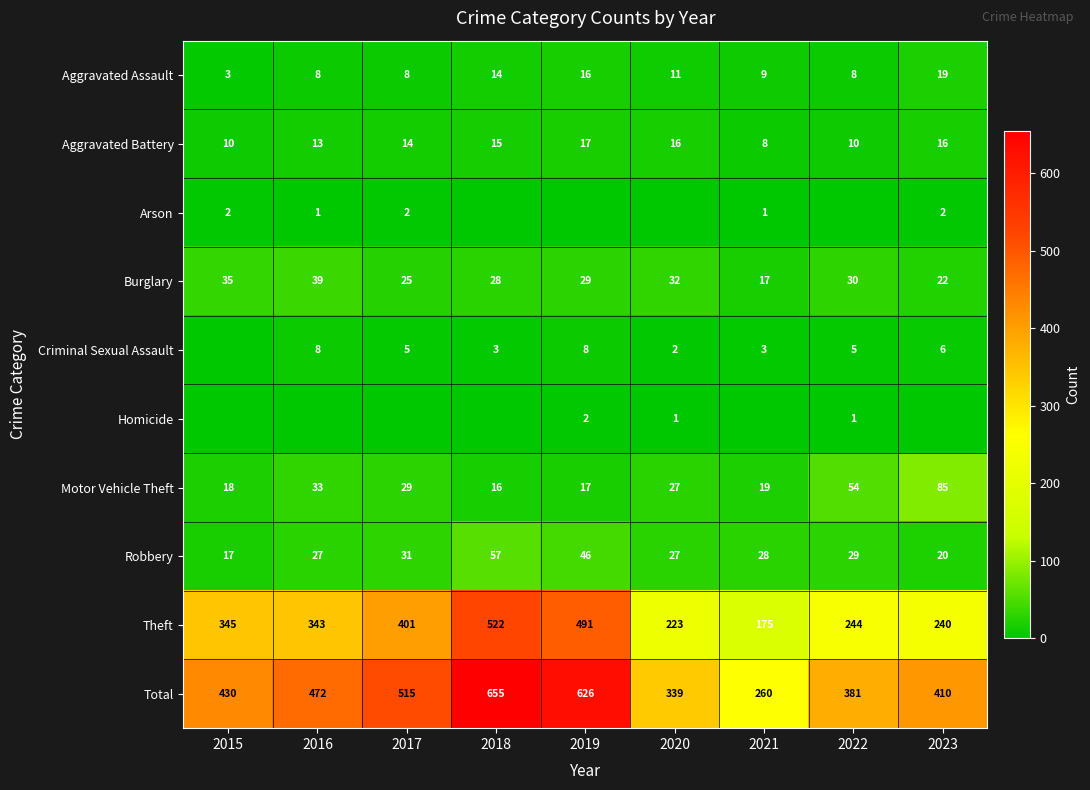

The Aggravated Battery series shows 2 at 2021. True or false?

False